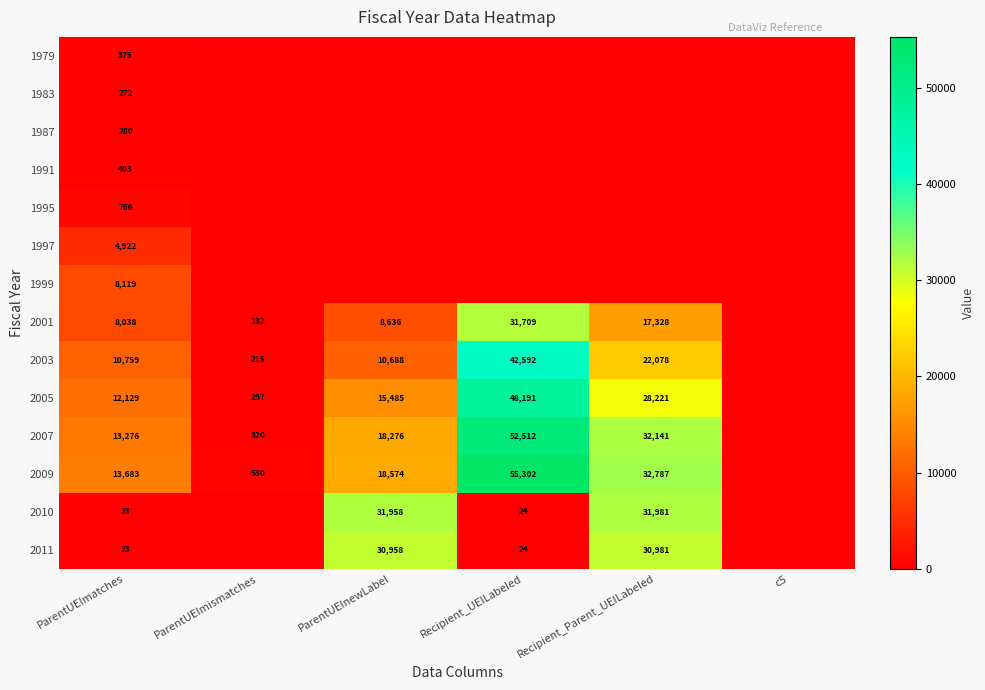

What is the sum of the 2003 values at Recipient_Parent_UEILabeled and Recipient_UEILabeled?

64670